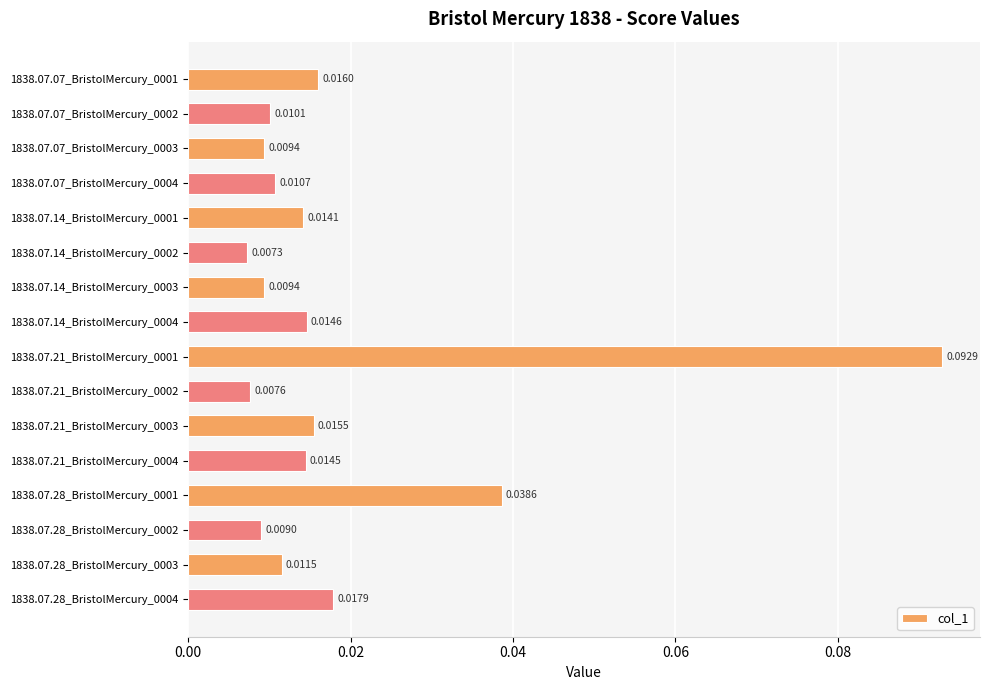

Which has a higher value, 1838.07.21_BristolMercury_0001 or 1838.07.07_BristolMercury_0003?

1838.07.21_BristolMercury_0001